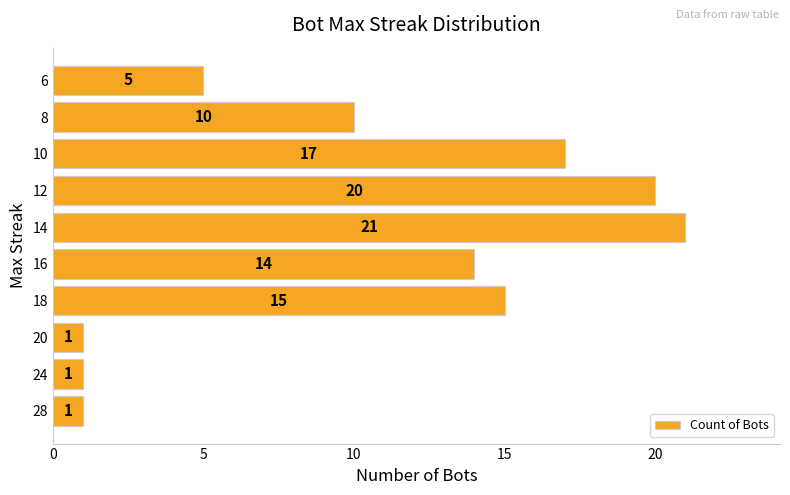

Is it true that the value at 8 is 17?

False